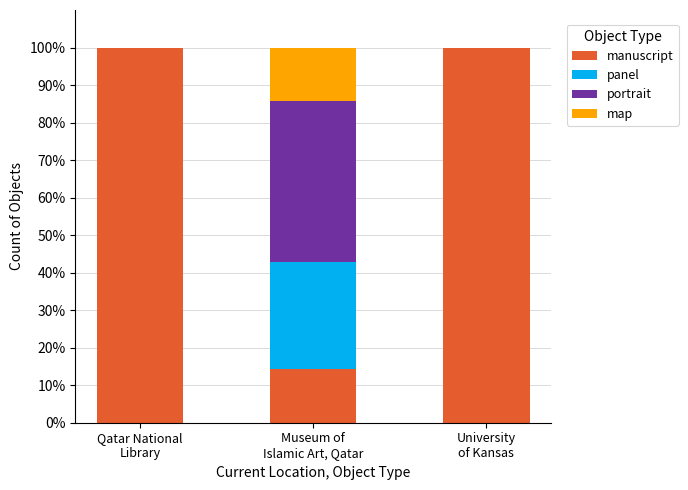

What is the sum of all manuscript values?

214.3